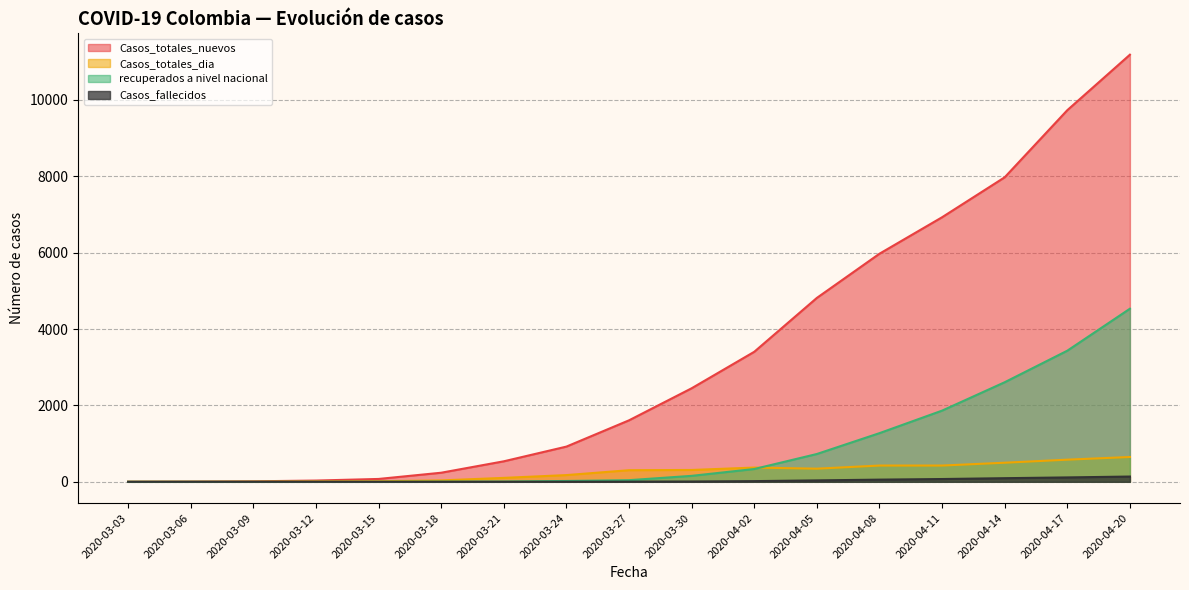

Is it true that Casos_totales_nuevos equals 9730 at 2020-04-17?

True